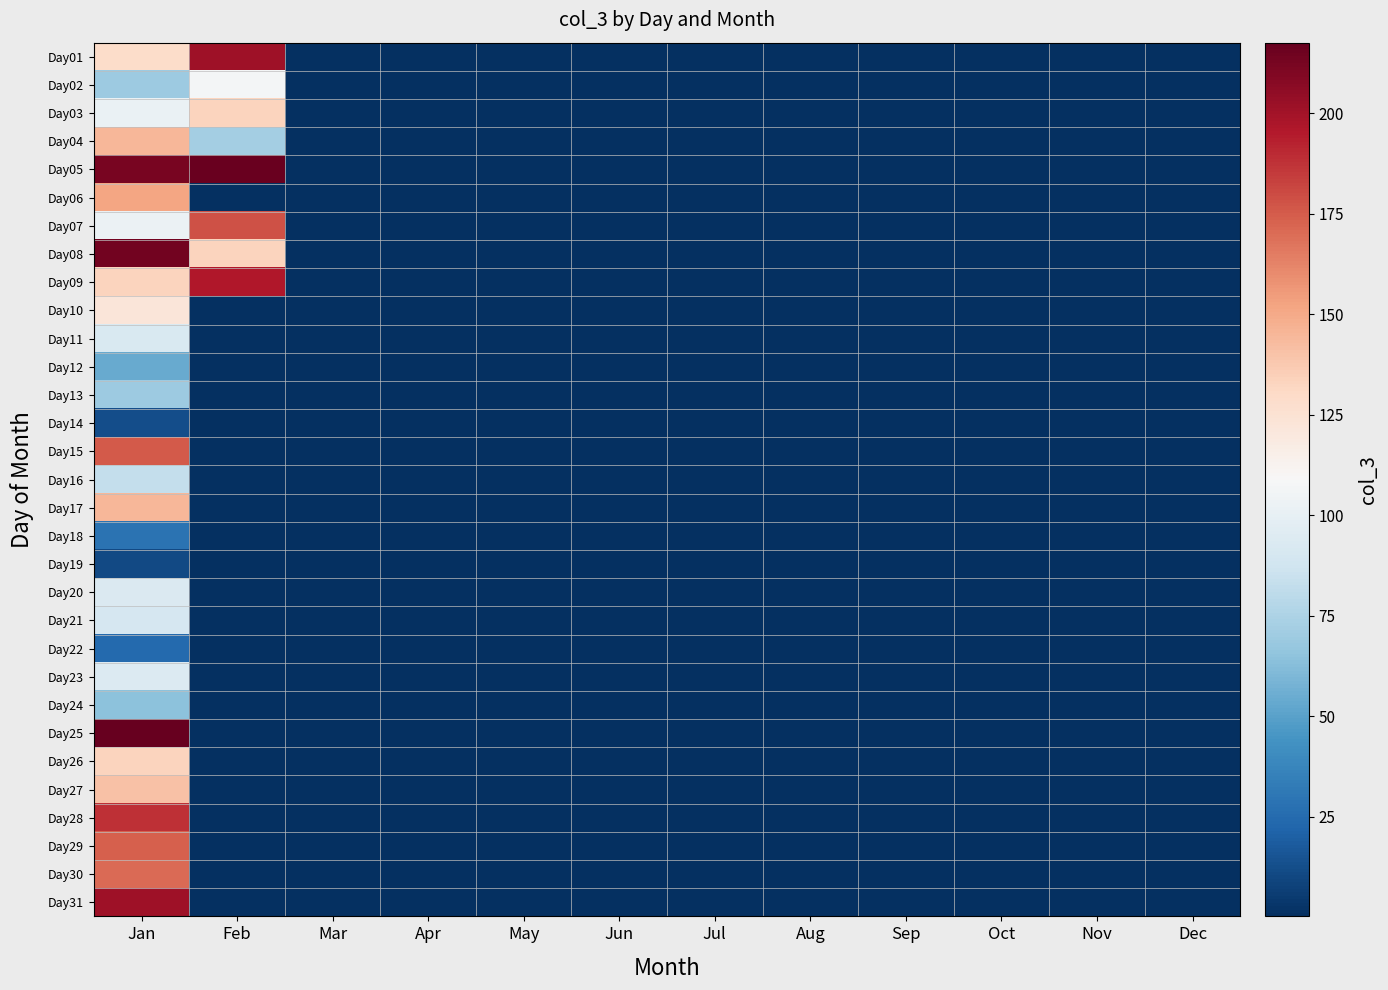

Reading right to left, transcribe all the data shown in this chart.

Day01: Dec=0.0	Nov=0.0	Oct=0.0	Sep=0.0	Aug=0.0	Jul=0.0	Jun=0.0	May=0.0	Apr=0.0	Mar=0.0	Feb=200.6	Jan=129.1
Day02: Dec=0.0	Nov=0.0	Oct=0.0	Sep=0.0	Aug=0.0	Jul=0.0	Jun=0.0	May=0.0	Apr=0.0	Mar=0.0	Feb=106.5	Jan=69.6
Day03: Dec=0.0	Nov=0.0	Oct=0.0	Sep=0.0	Aug=0.0	Jul=0.0	Jun=0.0	May=0.0	Apr=0.0	Mar=0.0	Feb=132.9	Jan=101.4
Day04: Dec=0.0	Nov=0.0	Oct=0.0	Sep=0.0	Aug=0.0	Jul=0.0	Jun=0.0	May=0.0	Apr=0.0	Mar=0.0	Feb=72.1	Jan=145.2
Day05: Dec=0.0	Nov=0.0	Oct=0.0	Sep=0.0	Aug=0.0	Jul=0.0	Jun=0.0	May=0.0	Apr=0.0	Mar=0.0	Feb=216.4	Jan=212.2
Day06: Dec=0.0	Nov=0.0	Oct=0.0	Sep=0.0	Aug=0.0	Jul=0.0	Jun=0.0	May=0.0	Apr=0.0	Mar=0.0	Feb=0.2	Jan=151.6
Day07: Dec=0.0	Nov=0.0	Oct=0.0	Sep=0.0	Aug=0.0	Jul=0.0	Jun=0.0	May=0.0	Apr=0.0	Mar=0.0	Feb=178.0	Jan=102.5
Day08: Dec=0.0	Nov=0.0	Oct=0.0	Sep=0.0	Aug=0.0	Jul=0.0	Jun=0.0	May=0.0	Apr=0.0	Mar=0.0	Feb=133.1	Jan=214.1
Day09: Dec=0.0	Nov=0.0	Oct=0.0	Sep=0.0	Aug=0.0	Jul=0.0	Jun=0.0	May=0.0	Apr=0.0	Mar=0.0	Feb=195.9	Jan=133.1
Day10: Dec=0.0	Nov=0.0	Oct=0.0	Sep=0.0	Aug=0.0	Jul=0.0	Jun=0.0	May=0.0	Apr=0.0	Mar=0.0	Feb=0.0	Jan=121.8
Day11: Dec=0.0	Nov=0.0	Oct=0.0	Sep=0.0	Aug=0.0	Jul=0.0	Jun=0.0	May=0.0	Apr=0.0	Mar=0.0	Feb=0.0	Jan=92.3
Day12: Dec=0.0	Nov=0.0	Oct=0.0	Sep=0.0	Aug=0.0	Jul=0.0	Jun=0.0	May=0.0	Apr=0.0	Mar=0.0	Feb=0.0	Jan=54.5
Day13: Dec=0.0	Nov=0.0	Oct=0.0	Sep=0.0	Aug=0.0	Jul=0.0	Jun=0.0	May=0.0	Apr=0.0	Mar=0.0	Feb=0.0	Jan=69.5
Day14: Dec=0.0	Nov=0.0	Oct=0.0	Sep=0.0	Aug=0.0	Jul=0.0	Jun=0.0	May=0.0	Apr=0.0	Mar=0.0	Feb=0.0	Jan=12.8
Day15: Dec=0.0	Nov=0.0	Oct=0.0	Sep=0.0	Aug=0.0	Jul=0.0	Jun=0.0	May=0.0	Apr=0.0	Mar=0.0	Feb=0.0	Jan=175.6
Day16: Dec=0.0	Nov=0.0	Oct=0.0	Sep=0.0	Aug=0.0	Jul=0.0	Jun=0.0	May=0.0	Apr=0.0	Mar=0.0	Feb=0.0	Jan=83.0
Day17: Dec=0.0	Nov=0.0	Oct=0.0	Sep=0.0	Aug=0.0	Jul=0.0	Jun=0.0	May=0.0	Apr=0.0	Mar=0.0	Feb=0.0	Jan=145.3
Day18: Dec=0.0	Nov=0.0	Oct=0.0	Sep=0.0	Aug=0.0	Jul=0.0	Jun=0.0	May=0.0	Apr=0.0	Mar=0.0	Feb=0.0	Jan=28.8
Day19: Dec=0.0	Nov=0.0	Oct=0.0	Sep=0.0	Aug=0.0	Jul=0.0	Jun=0.0	May=0.0	Apr=0.0	Mar=0.0	Feb=0.0	Jan=10.4
Day20: Dec=0.0	Nov=0.0	Oct=0.0	Sep=0.0	Aug=0.0	Jul=0.0	Jun=0.0	May=0.0	Apr=0.0	Mar=0.0	Feb=0.0	Jan=92.8
Day21: Dec=0.0	Nov=0.0	Oct=0.0	Sep=0.0	Aug=0.0	Jul=0.0	Jun=0.0	May=0.0	Apr=0.0	Mar=0.0	Feb=0.0	Jan=90.4
Day22: Dec=0.0	Nov=0.0	Oct=0.0	Sep=0.0	Aug=0.0	Jul=0.0	Jun=0.0	May=0.0	Apr=0.0	Mar=0.0	Feb=0.0	Jan=24.6
Day23: Dec=0.0	Nov=0.0	Oct=0.0	Sep=0.0	Aug=0.0	Jul=0.0	Jun=0.0	May=0.0	Apr=0.0	Mar=0.0	Feb=0.0	Jan=94.2
Day24: Dec=0.0	Nov=0.0	Oct=0.0	Sep=0.0	Aug=0.0	Jul=0.0	Jun=0.0	May=0.0	Apr=0.0	Mar=0.0	Feb=0.0	Jan=64.4
Day25: Dec=0.0	Nov=0.0	Oct=0.0	Sep=0.0	Aug=0.0	Jul=0.0	Jun=0.0	May=0.0	Apr=0.0	Mar=0.0	Feb=0.0	Jan=217.5
Day26: Dec=0.0	Nov=0.0	Oct=0.0	Sep=0.0	Aug=0.0	Jul=0.0	Jun=0.0	May=0.0	Apr=0.0	Mar=0.0	Feb=0.0	Jan=132.6
Day27: Dec=0.0	Nov=0.0	Oct=0.0	Sep=0.0	Aug=0.0	Jul=0.0	Jun=0.0	May=0.0	Apr=0.0	Mar=0.0	Feb=0.0	Jan=140.9
Day28: Dec=0.0	Nov=0.0	Oct=0.0	Sep=0.0	Aug=0.0	Jul=0.0	Jun=0.0	May=0.0	Apr=0.0	Mar=0.0	Feb=0.0	Jan=188.5
Day29: Dec=0.0	Nov=0.0	Oct=0.0	Sep=0.0	Aug=0.0	Jul=0.0	Jun=0.0	May=0.0	Apr=0.0	Mar=0.0	Feb=0.0	Jan=173.9
Day30: Dec=0.0	Nov=0.0	Oct=0.0	Sep=0.0	Aug=0.0	Jul=0.0	Jun=0.0	May=0.0	Apr=0.0	Mar=0.0	Feb=0.0	Jan=170.0
Day31: Dec=0.0	Nov=0.0	Oct=0.0	Sep=0.0	Aug=0.0	Jul=0.0	Jun=0.0	May=0.0	Apr=0.0	Mar=0.0	Feb=0.0	Jan=200.9